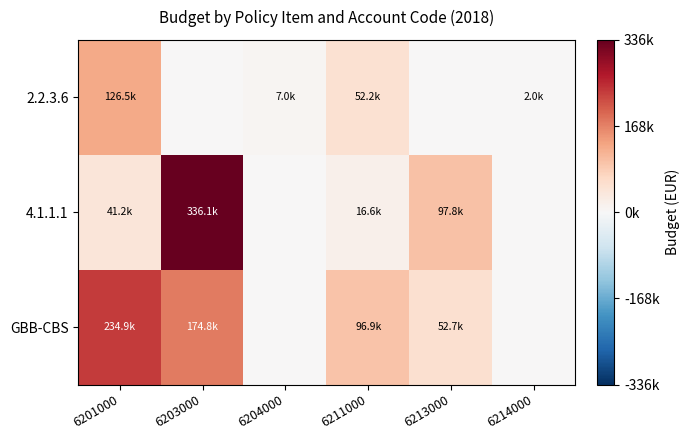

At which category is the sum across all series the highest?

6203000